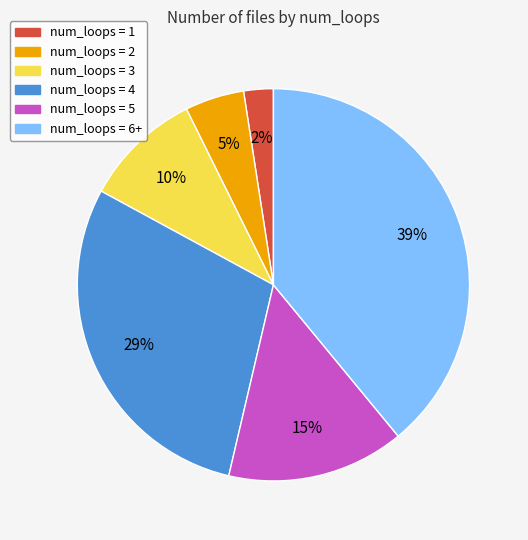

Does any single category account for the majority?

No